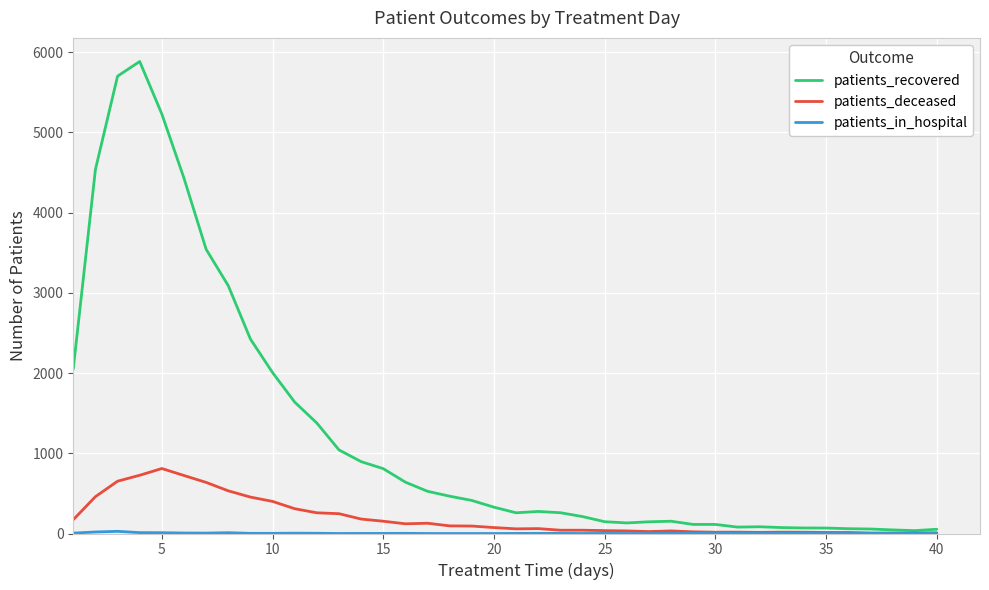

What is the maximum value shown in the chart?

5884